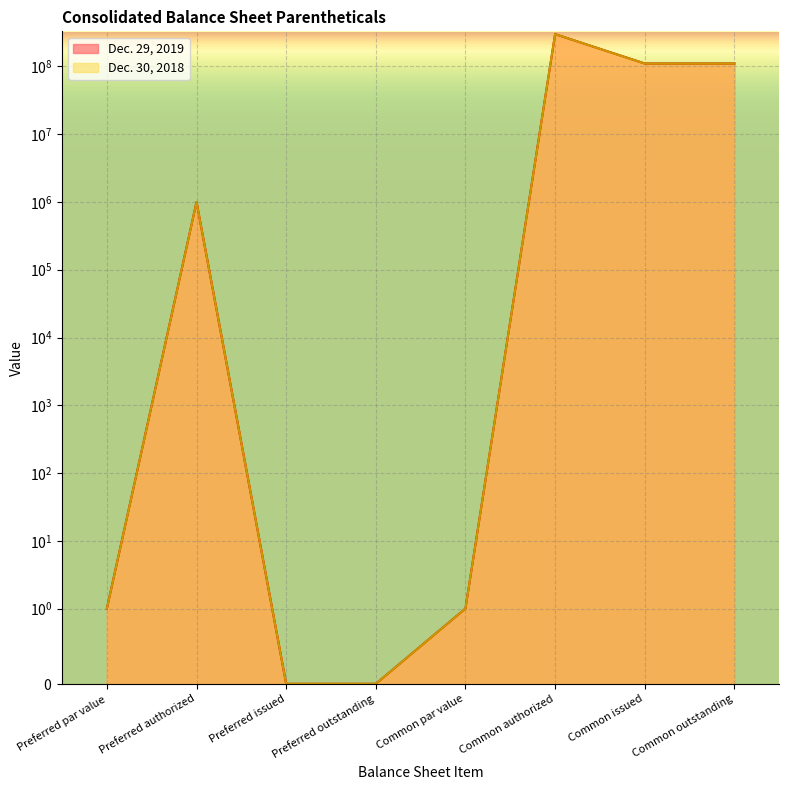

Which series has the widest spread of values?

Dec. 29, 2019